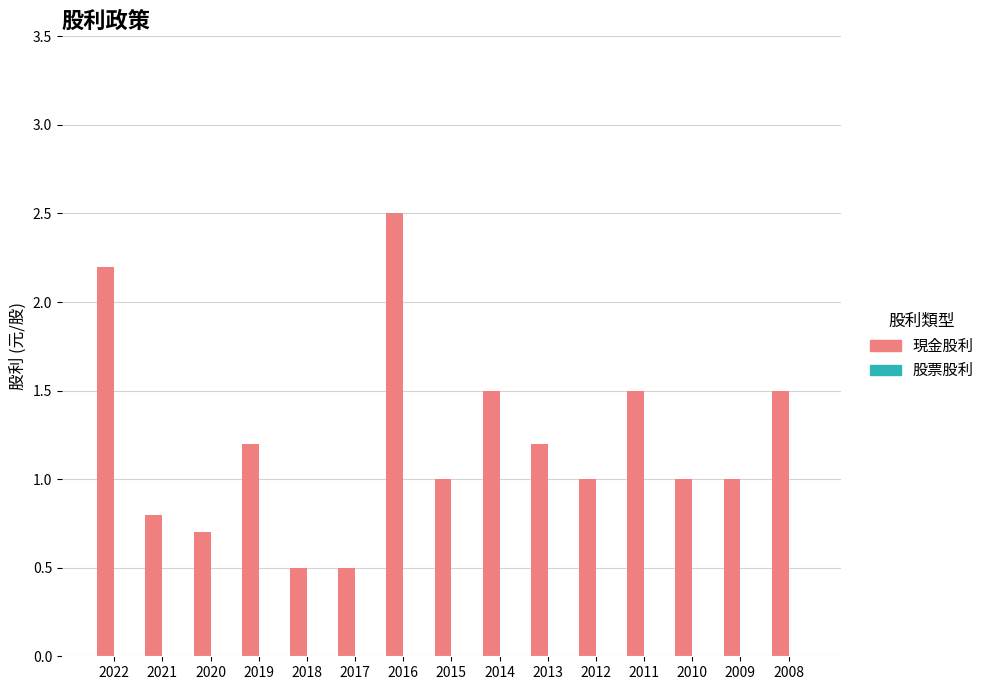

Are the bars grouped side by side (vs. stacked)?

No